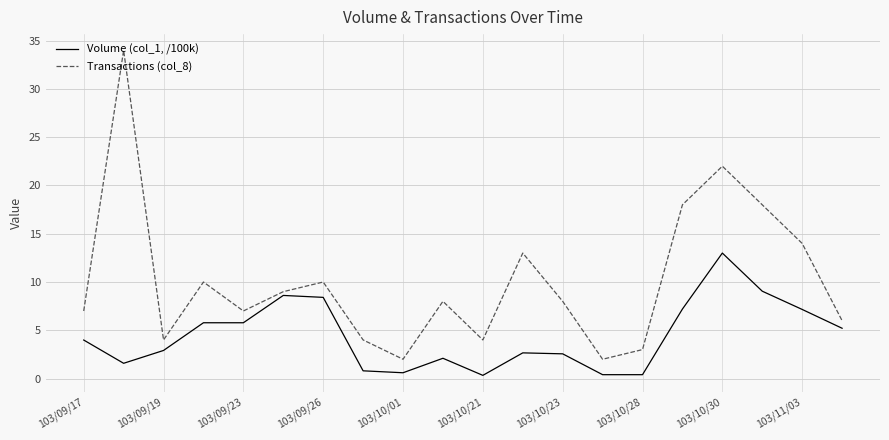

What is the greatest value displayed?

34.0